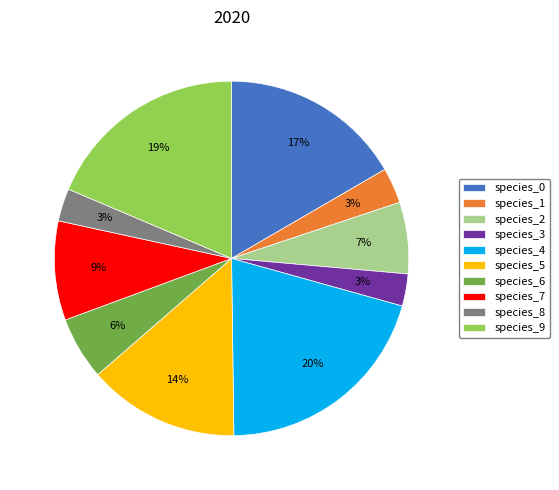

To the nearest percent, what percentage of the pie is species_9?

19%